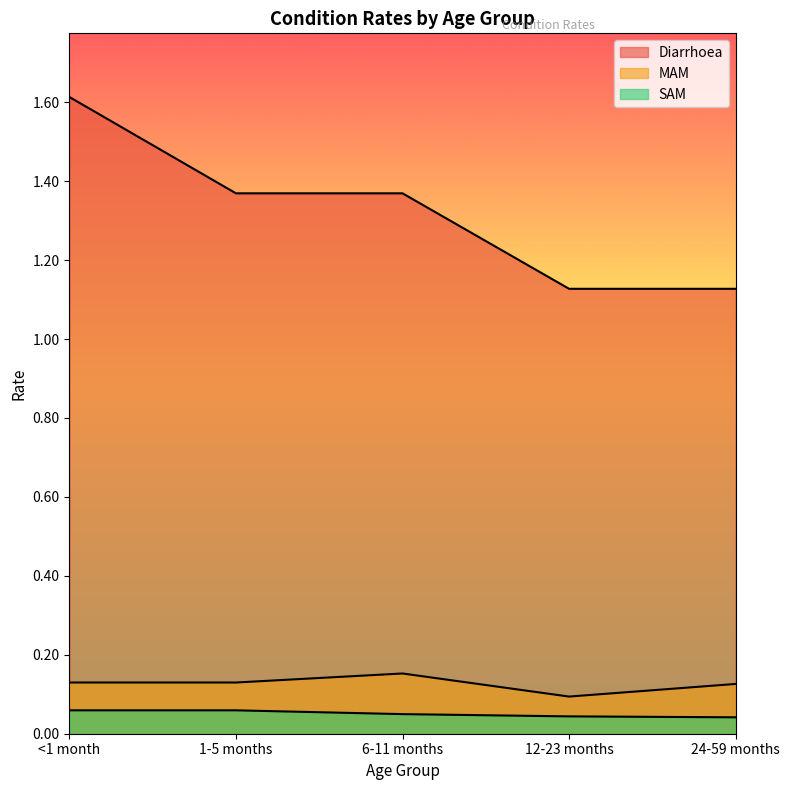

What is the difference between the maximum and minimum values in the MAM series?

0.1